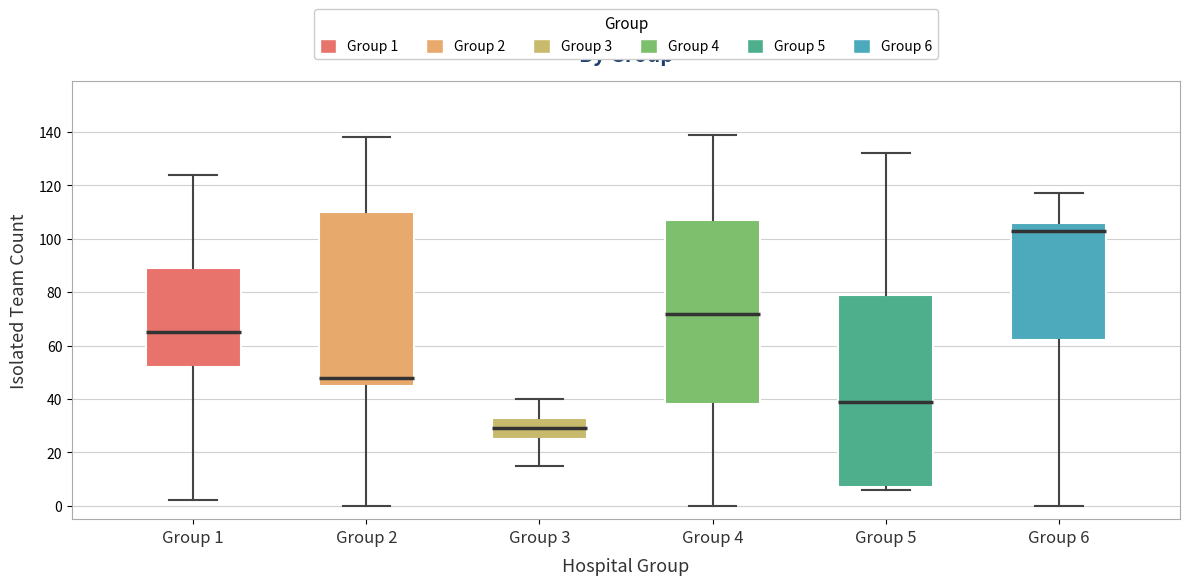

Which box is the tallest, from its lower edge to its upper edge?

Group 5